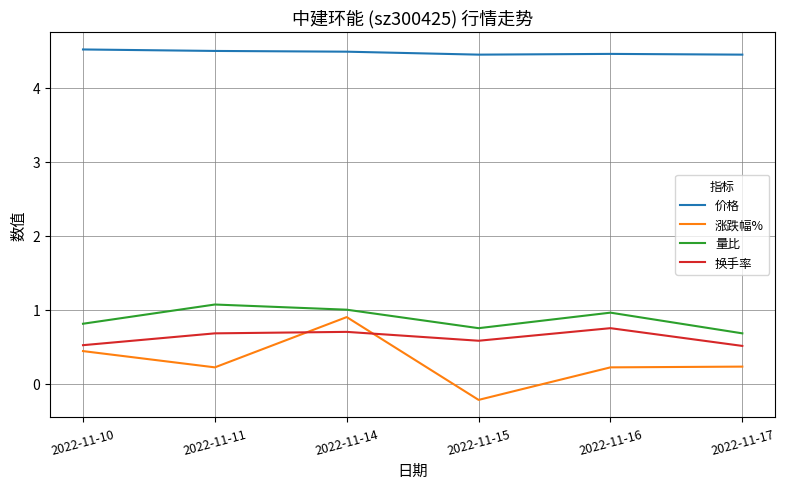

Which series changed the most between 2022-11-16 and 2022-11-17?

量比